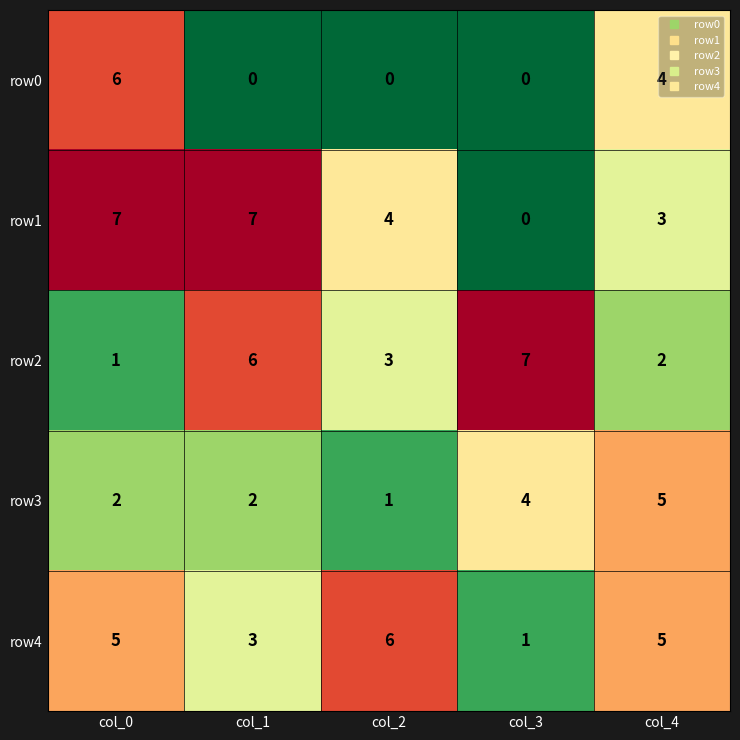

What is the difference between the second highest and minimum values in the row2 series?

5